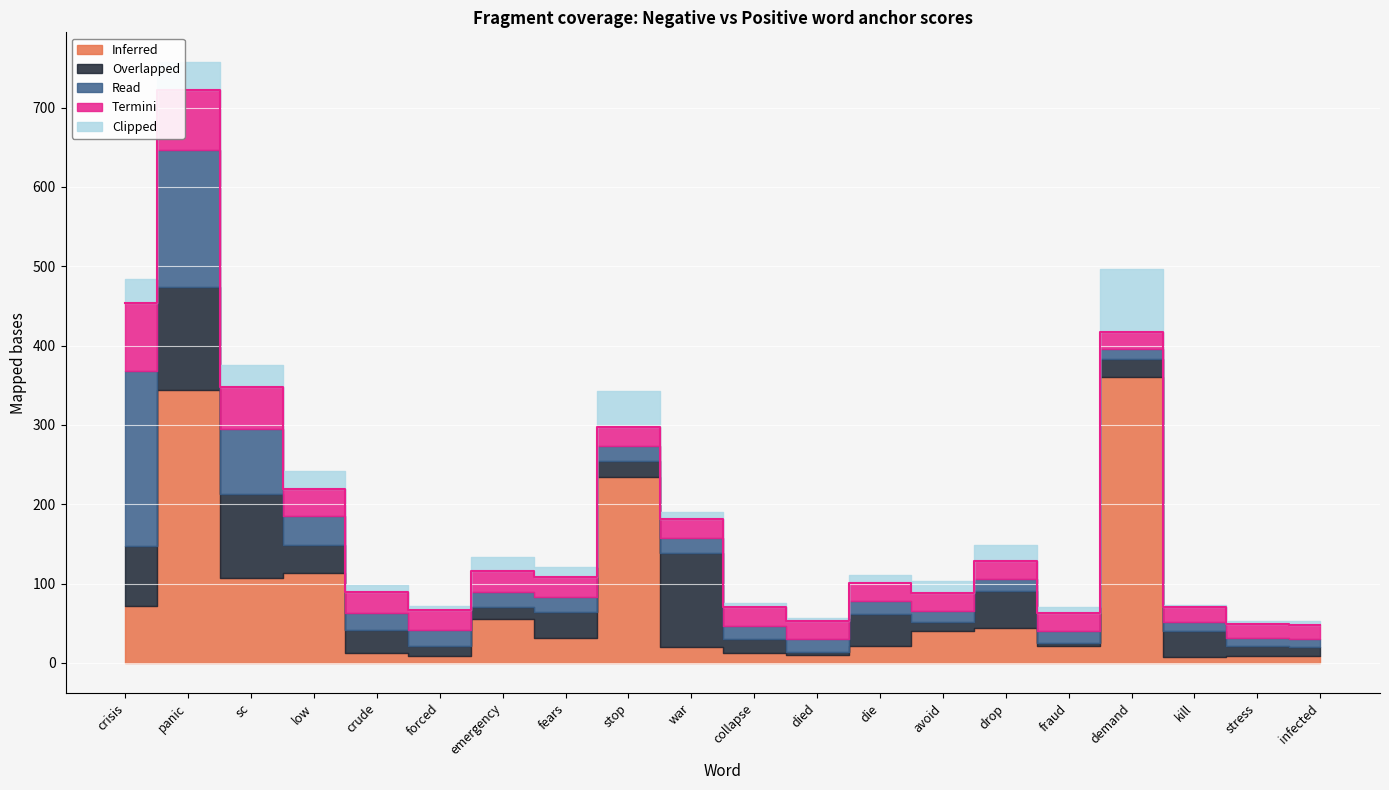

What is the difference between the maximum and minimum values in the Overlapped series?

126.0